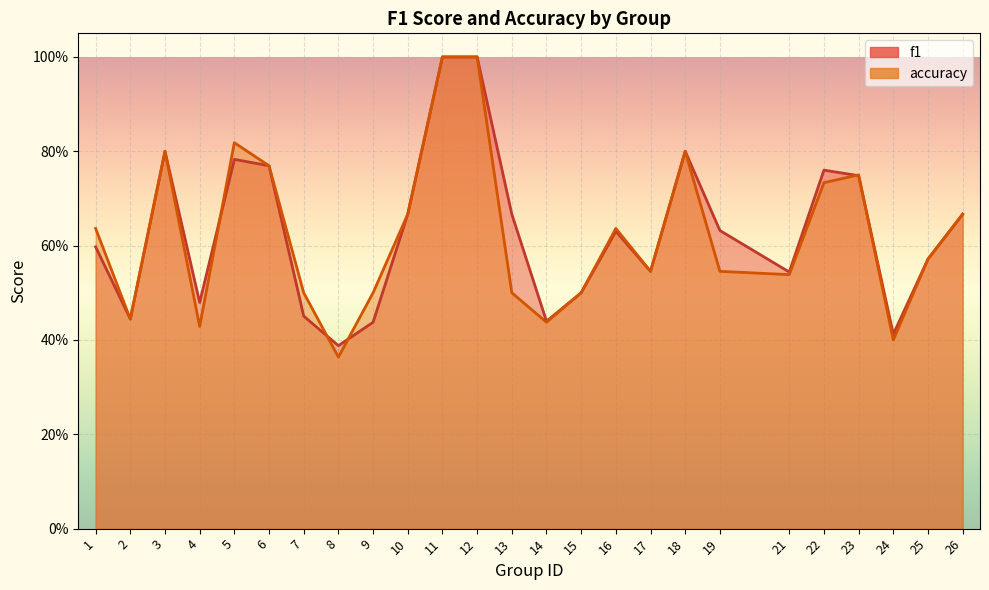

True or false: accuracy has more than 0 interior local peaks.

True